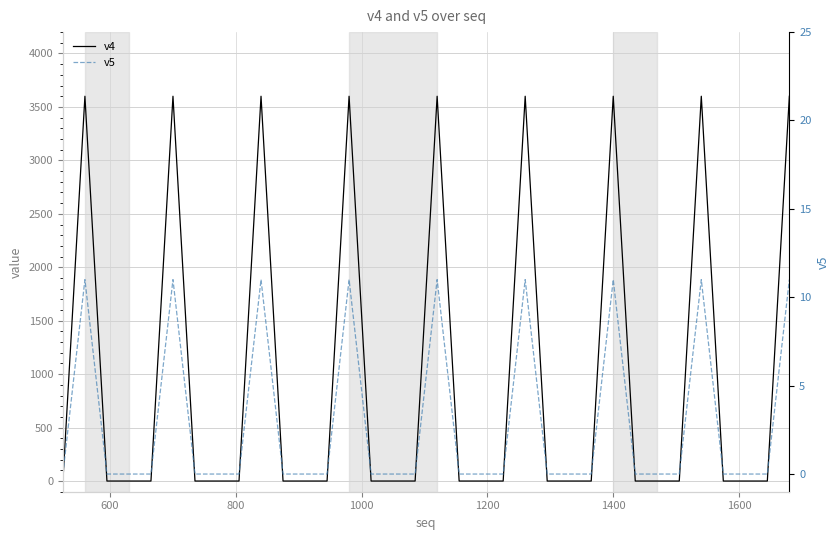

How many v5 values are between 0 and 11?

34